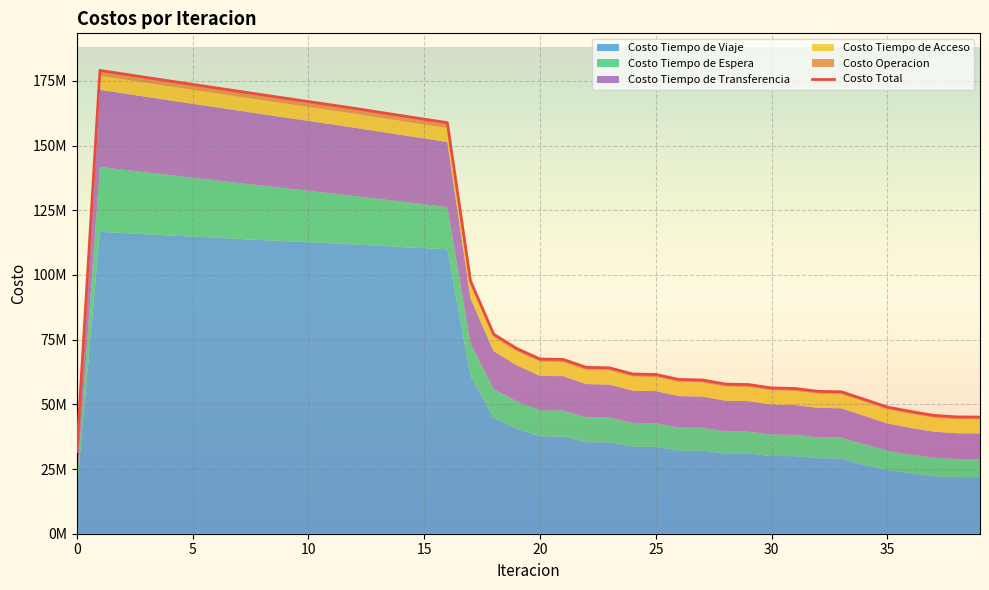

What is the label of the 27th point from the left?

26